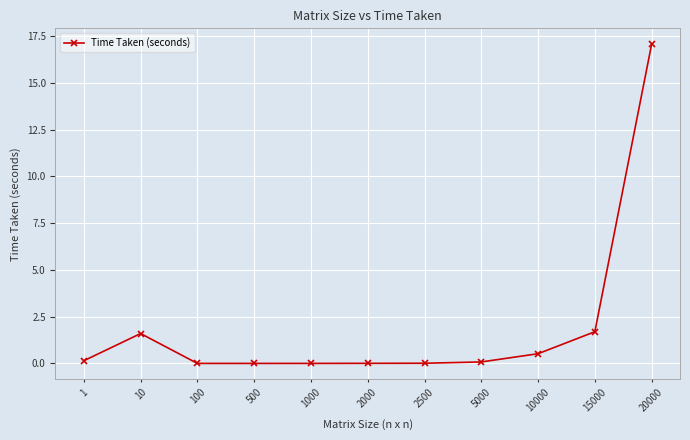

Between 10000 and 2000, which is larger?

10000